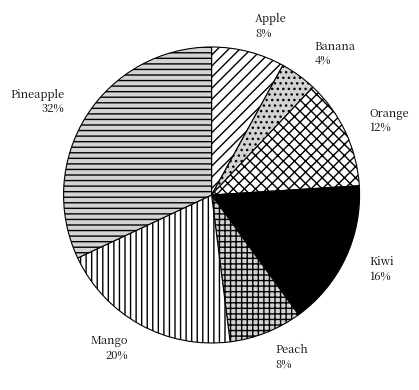

Does any single category account for the majority?

No